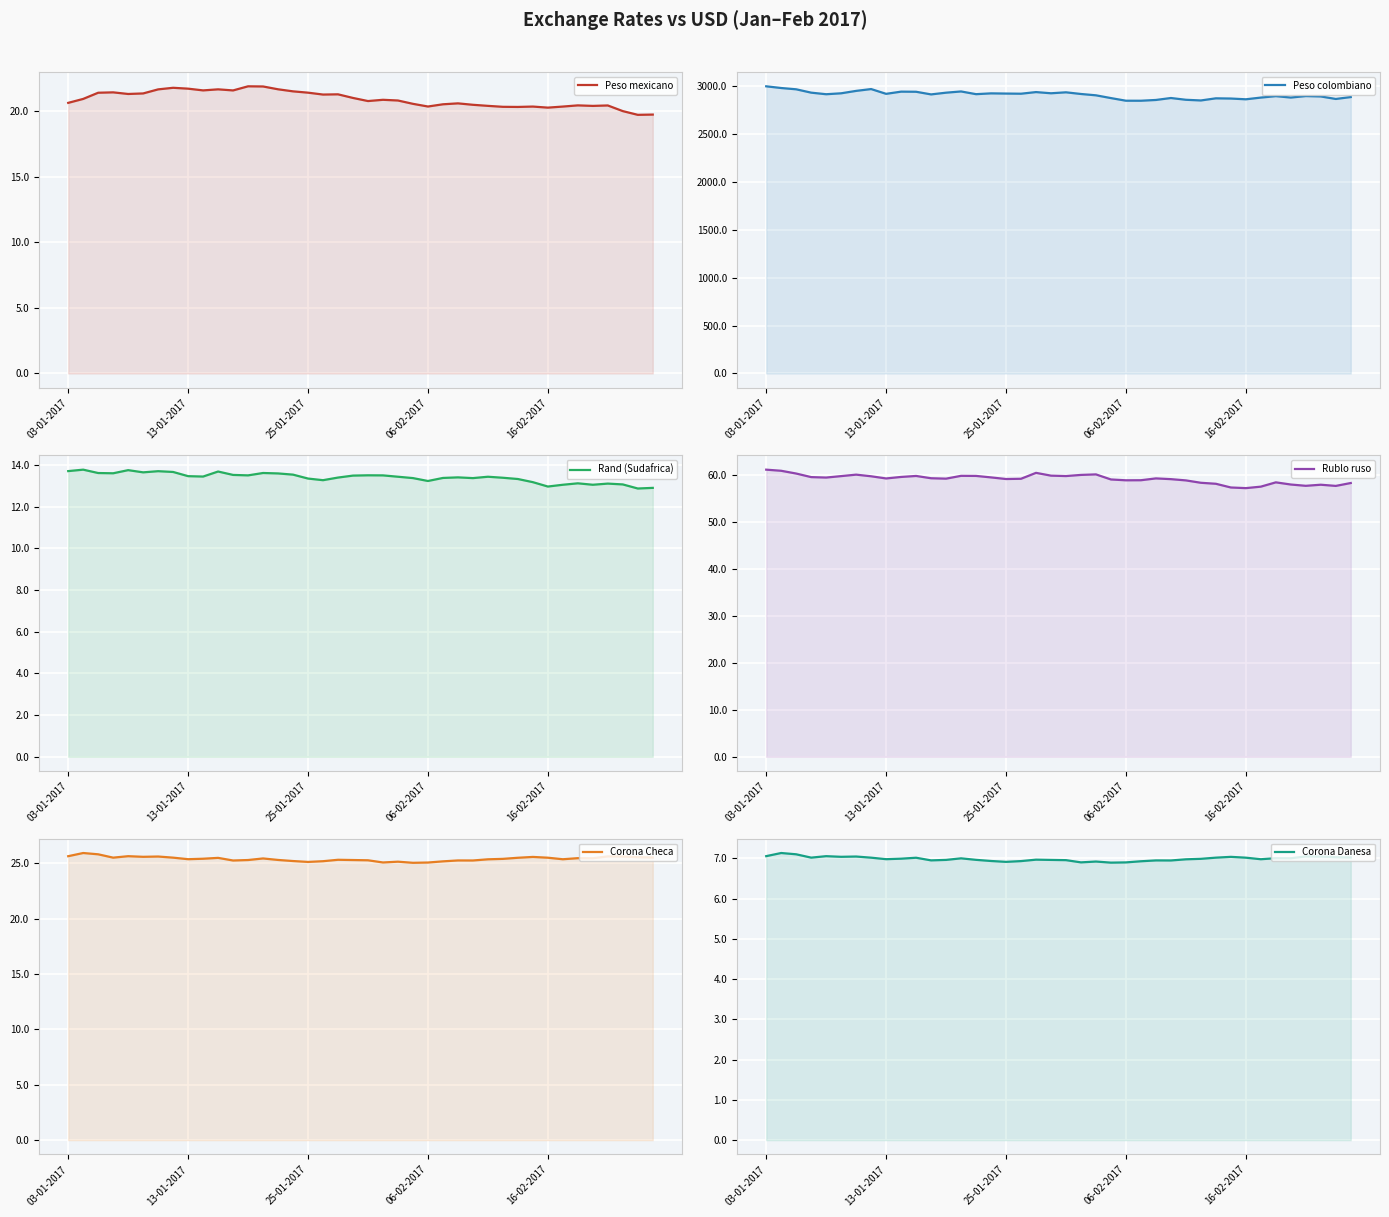

In Corona Checa, how many points are higher than both neighbors (excluding endpoints)?

11